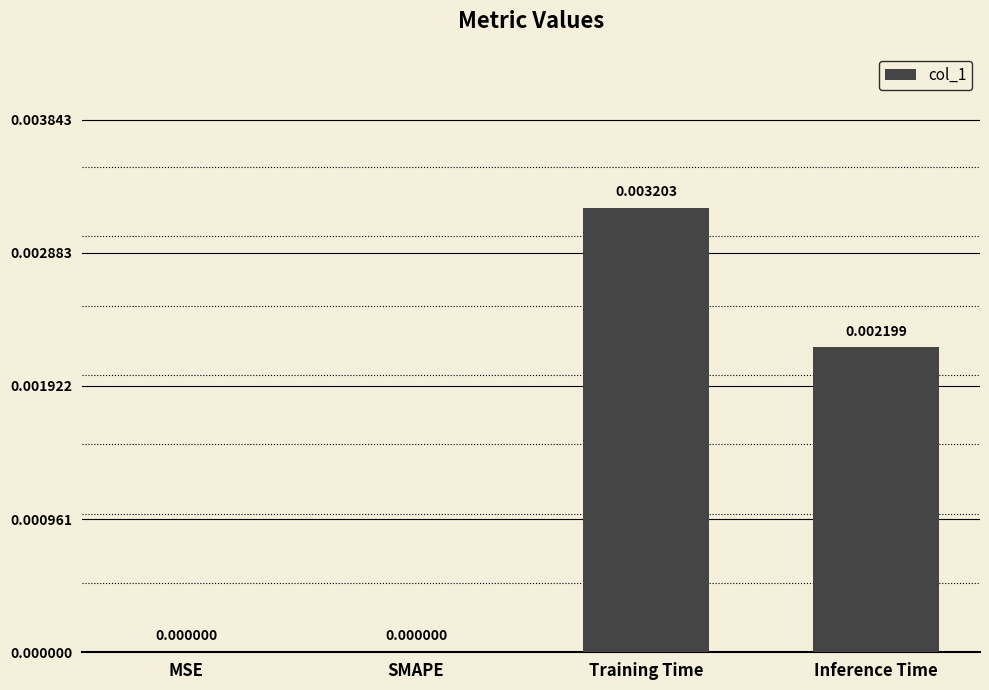

Between MSE and Inference Time, which is larger?

Inference Time